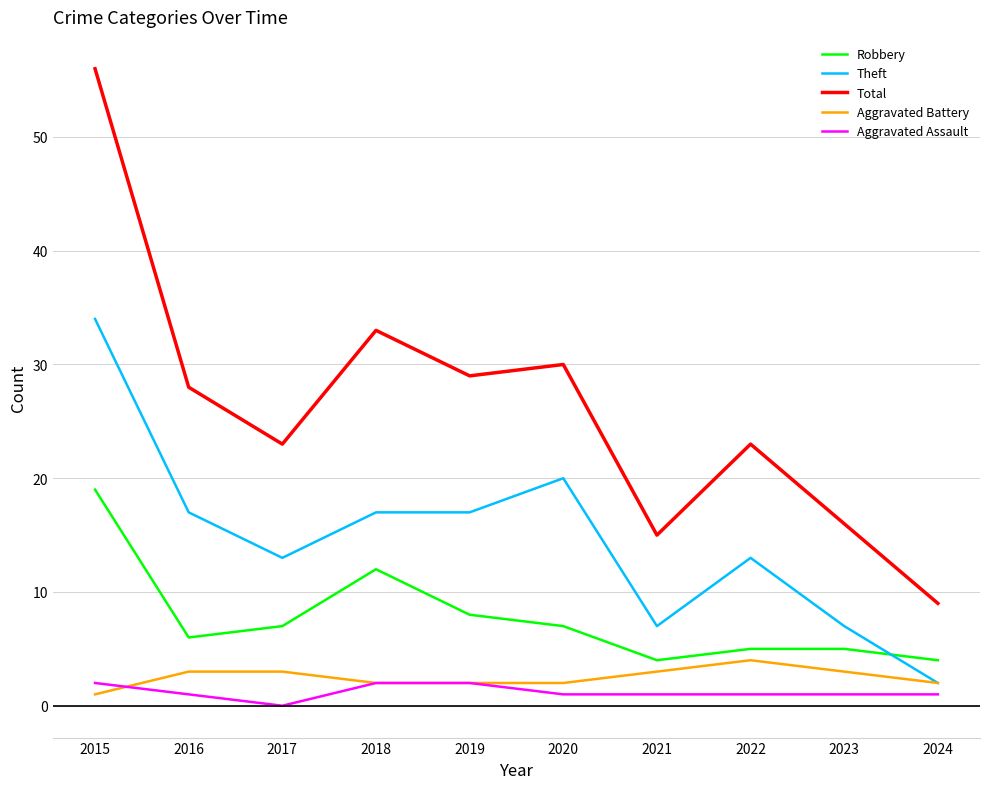

Count the number of categories in the chart.

10